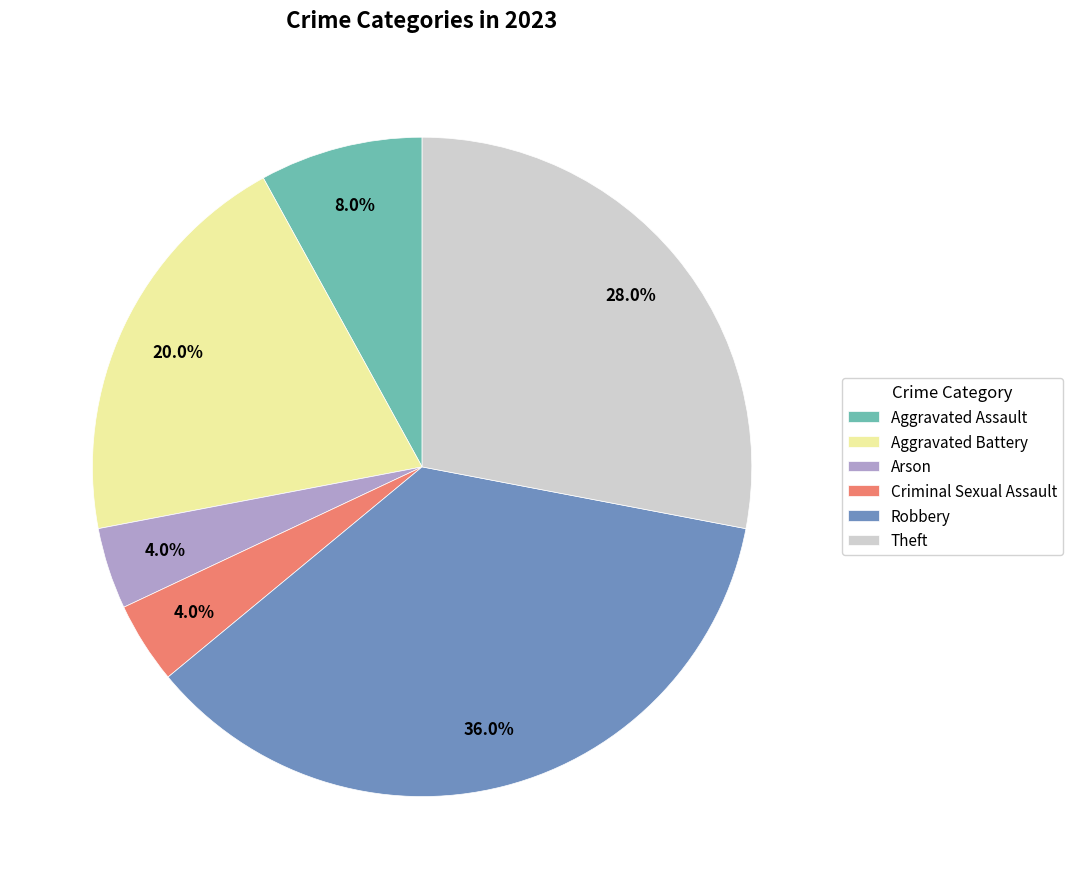

Combined, do Theft and Robbery account for over 50%?

Yes